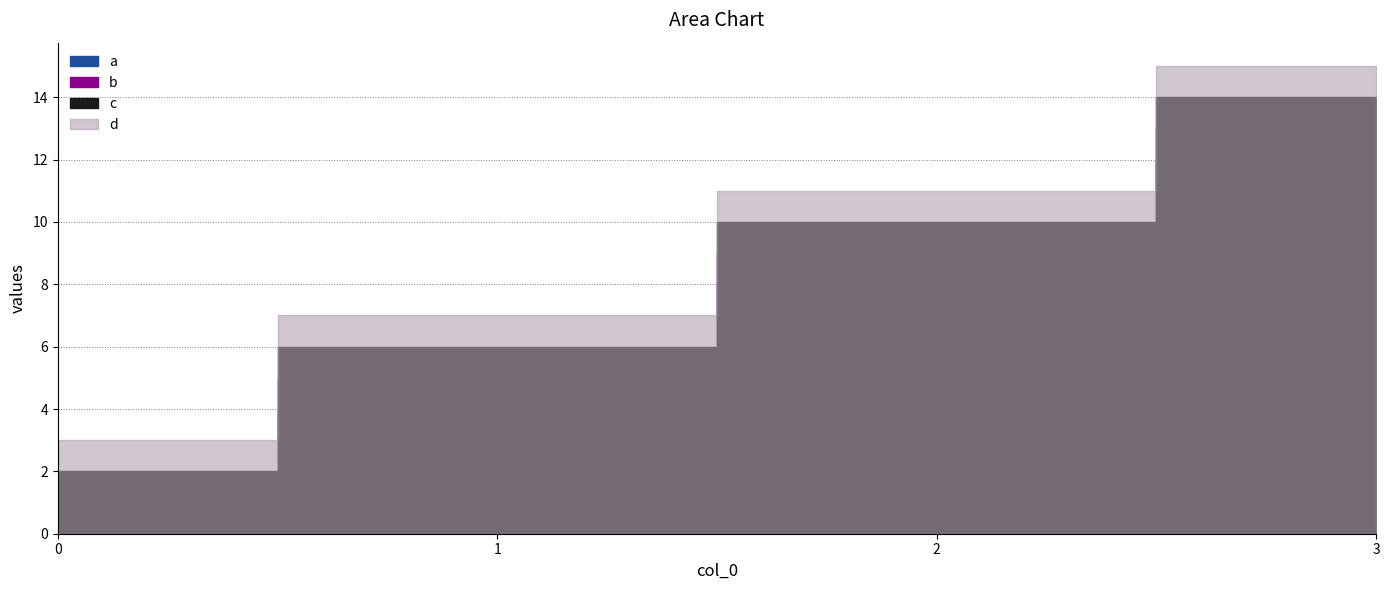

How many data points in d are less than 11?

2